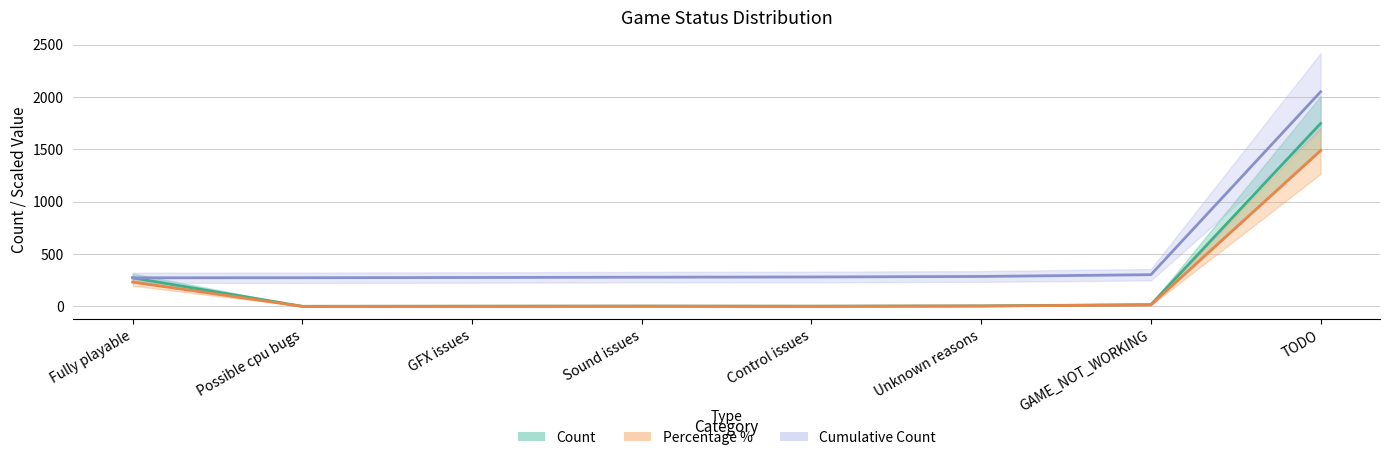

What is the difference between the second highest and second lowest values in the Cumulative Count series?

29.0